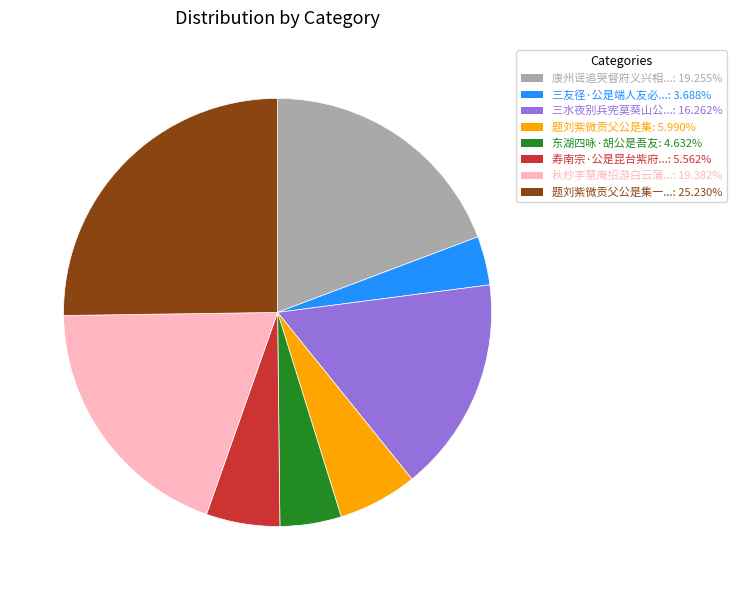

Does any single category account for the majority?

No